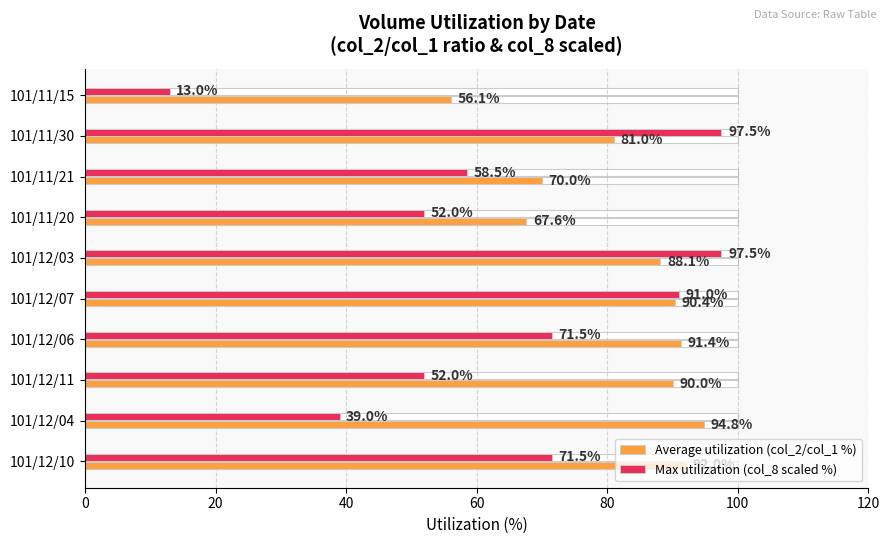

True or false: Max utilization (col_8 scaled %) has a value of 58.5 at 101/11/21.

True